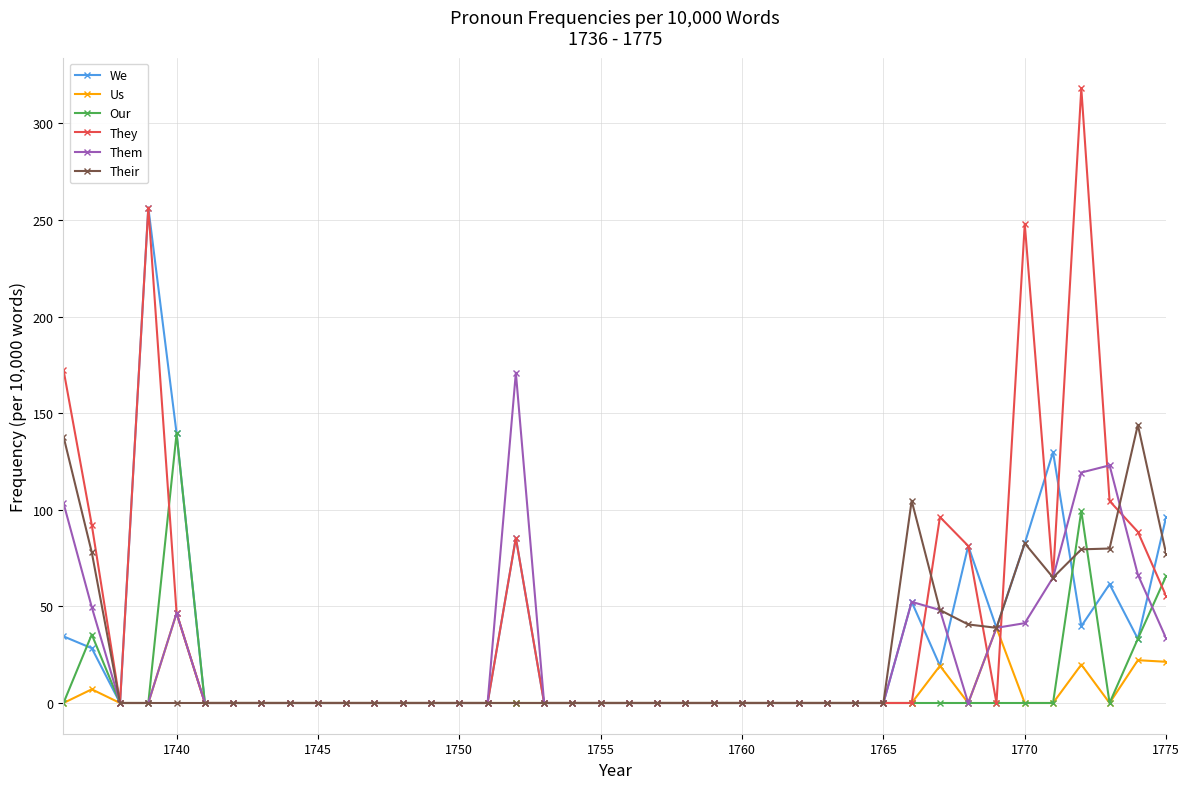

What is the difference between the second highest and minimum values in the We series?

139.5